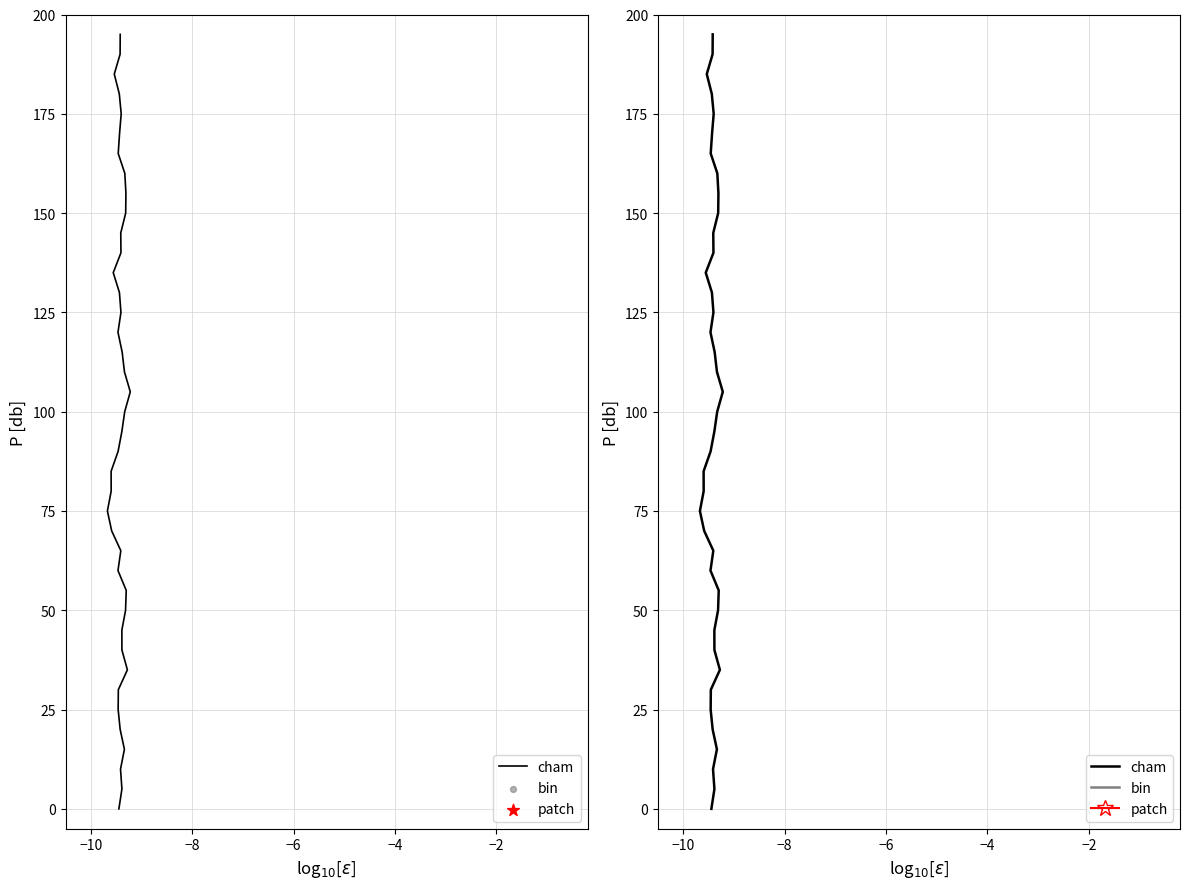

What are all the series names shown in the legend?

cham, bin, patch